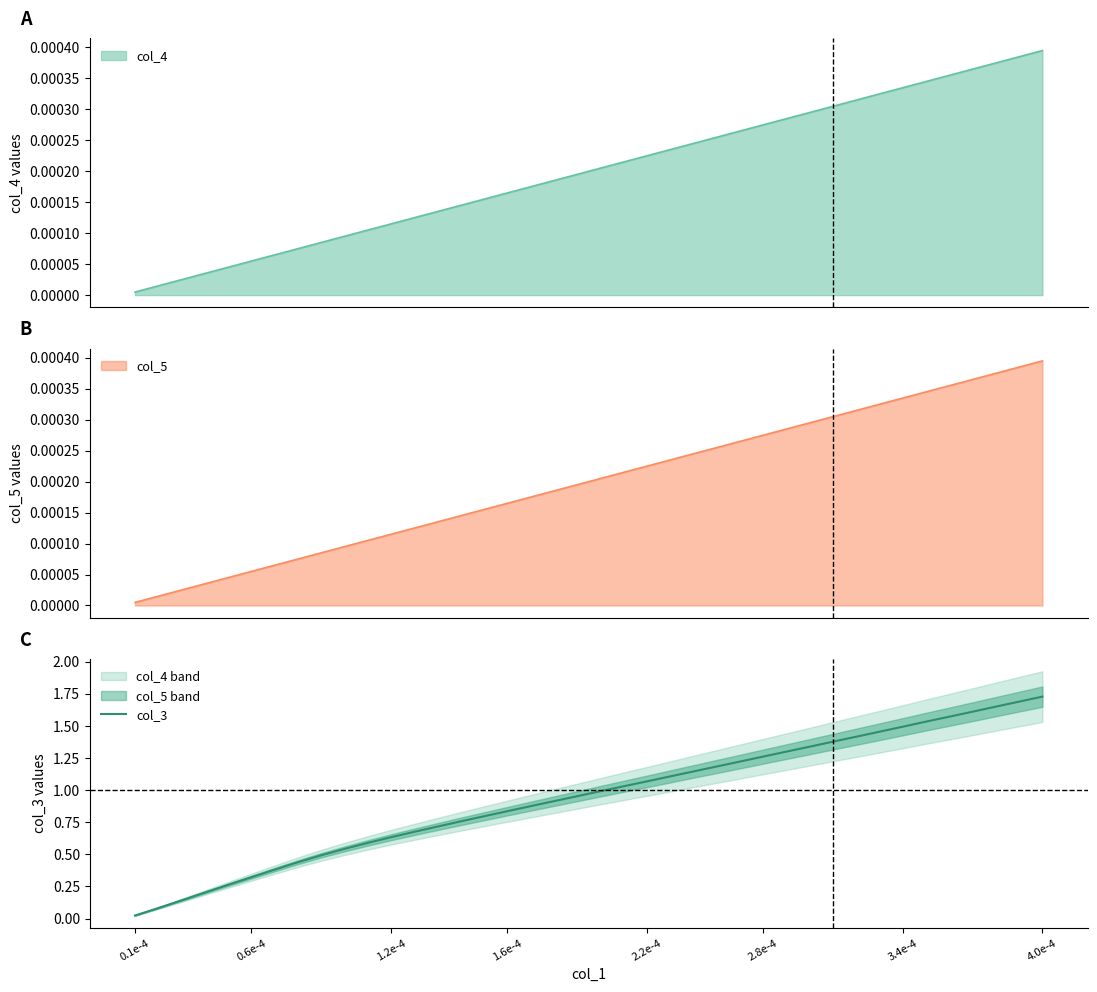

Is it true that col_3 equals 1.0 at 1.2e-4?

False